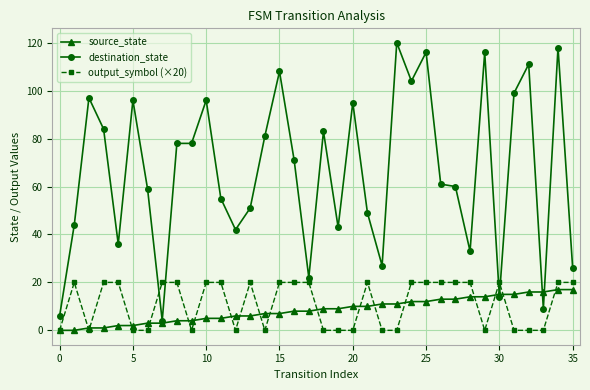

What is the sum of all destination_state values?

2392